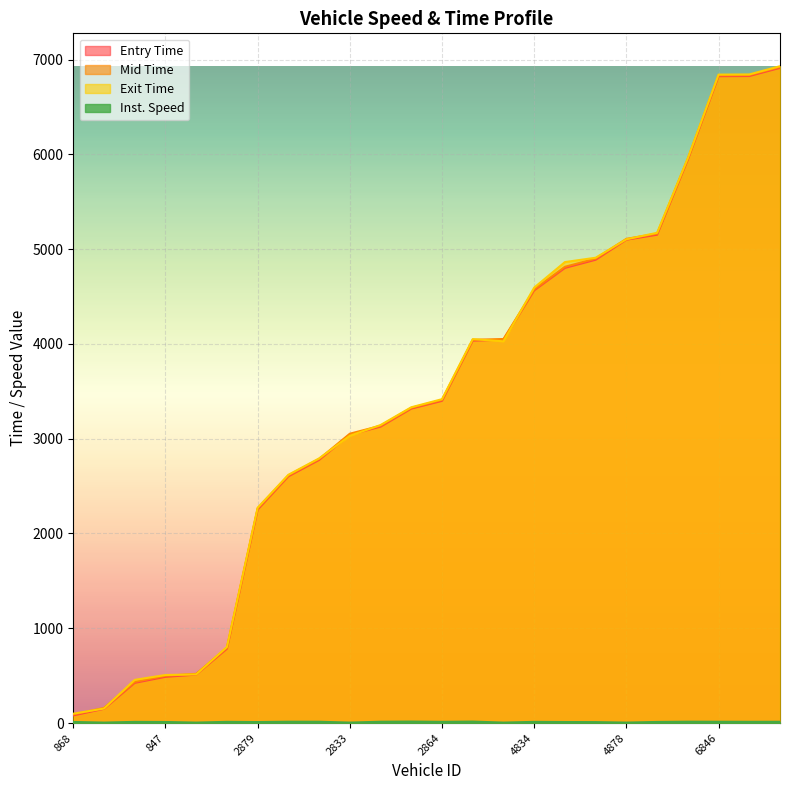

Where is the first local maximum for instspeed?

886